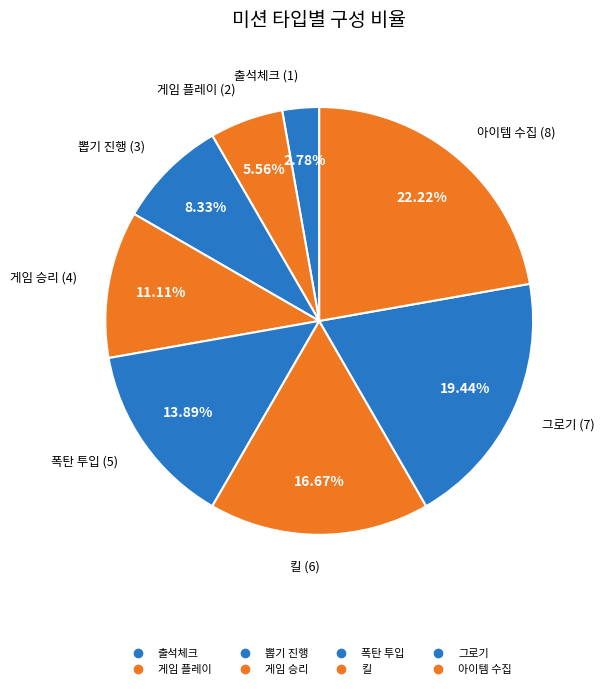

To the nearest percent, what is the difference between the largest and smallest slice percentages?

19%